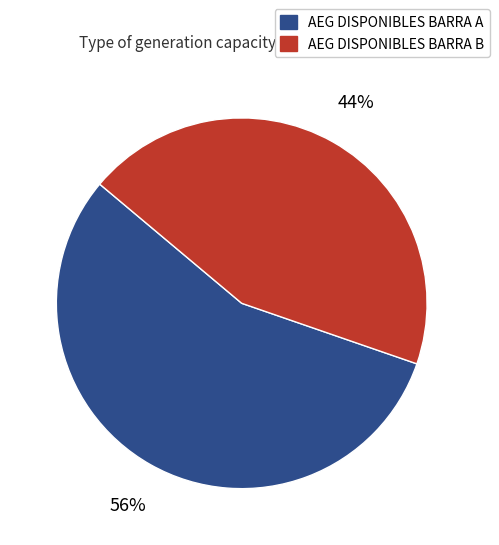

Which slice is the smallest?

AEG DISPONIBLES BARRA B